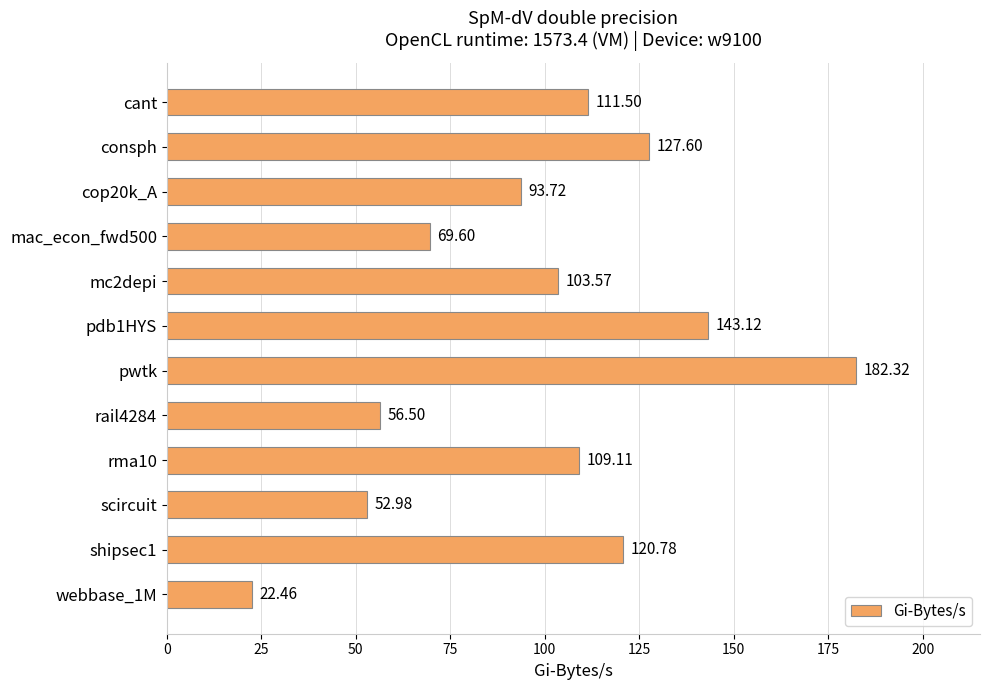

How many distinct data groups are displayed?

1